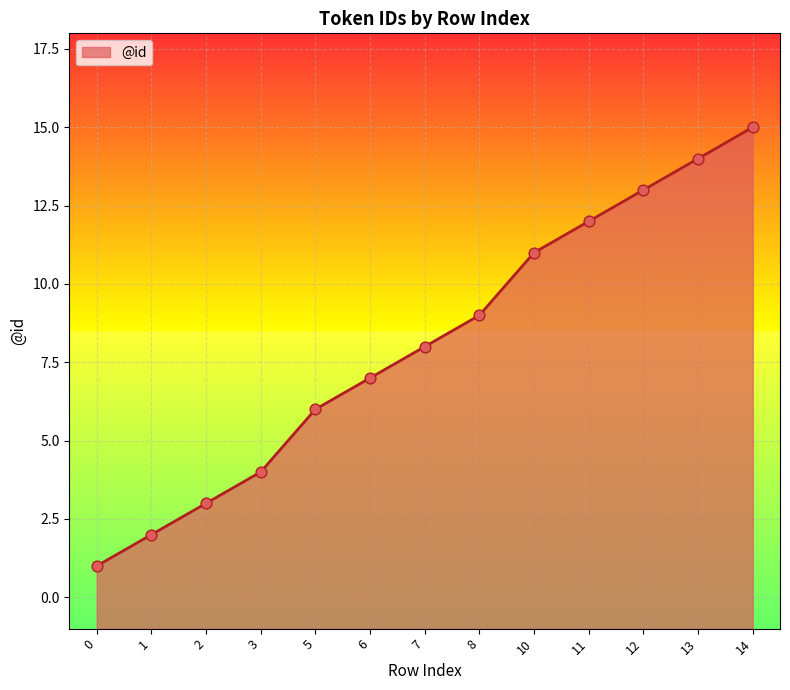

What is the change in value from 5 to 14?

+9